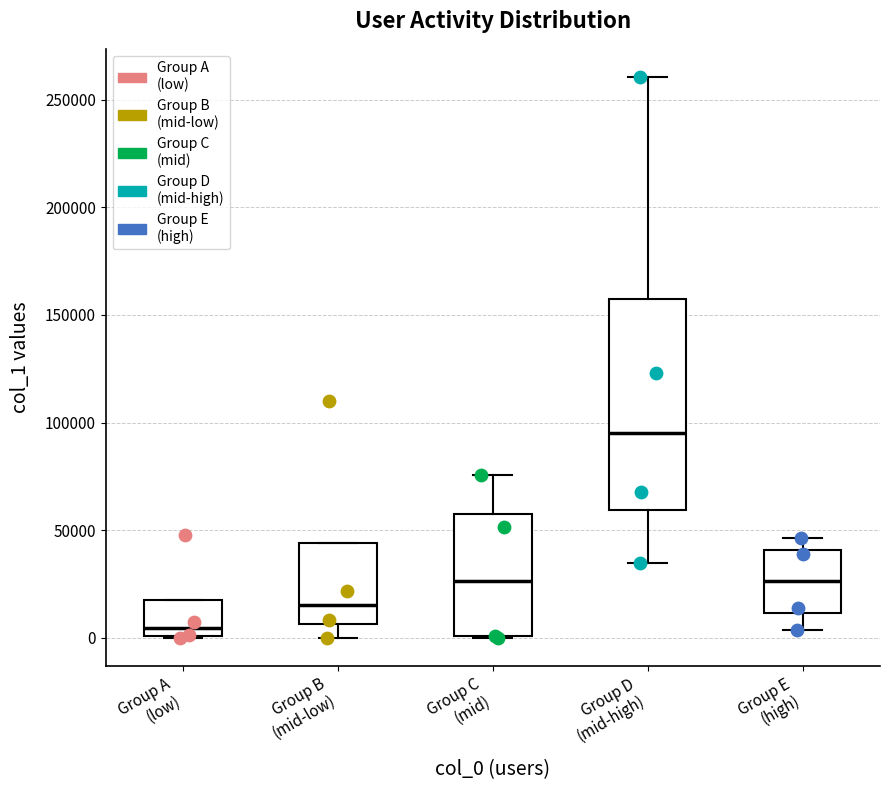

Which box has the highest median line?

Group D (mid-high)